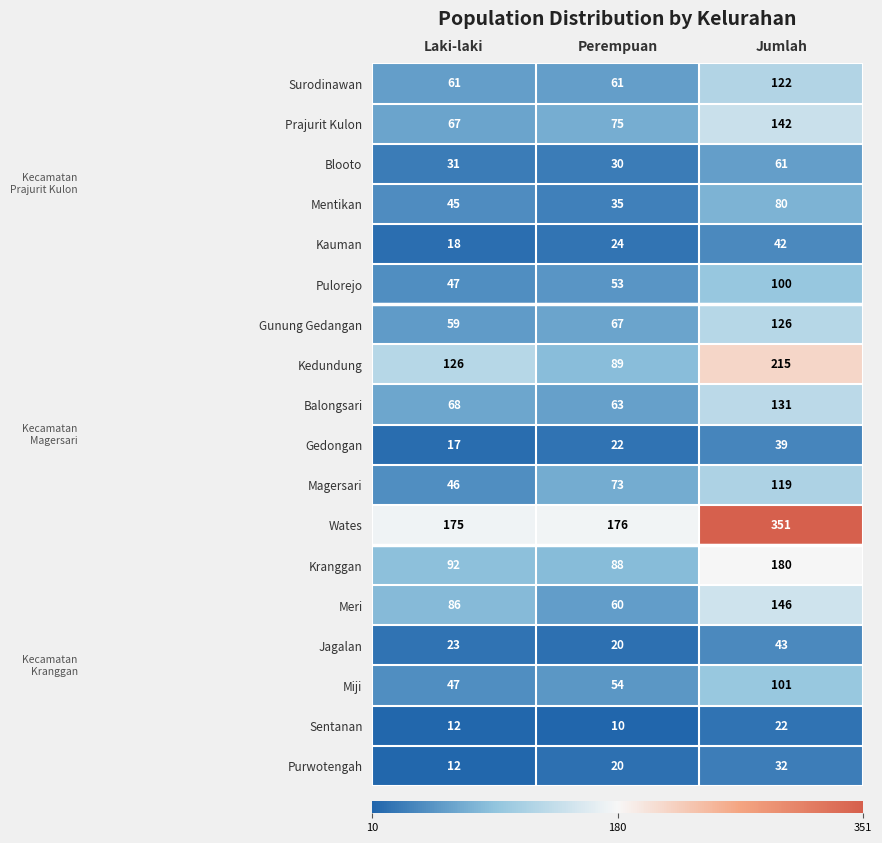

True or false: Kauman has a value of 8 at Laki-laki.

False